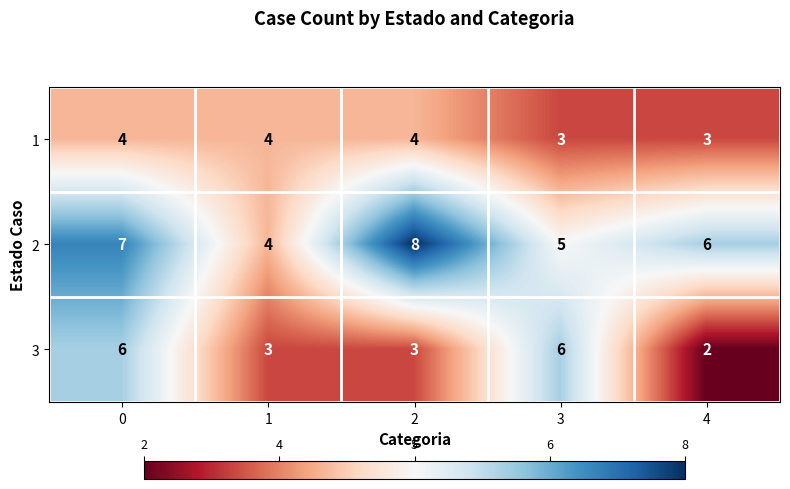

Rank the series at 3 from lowest to highest value.

1, 2, 3